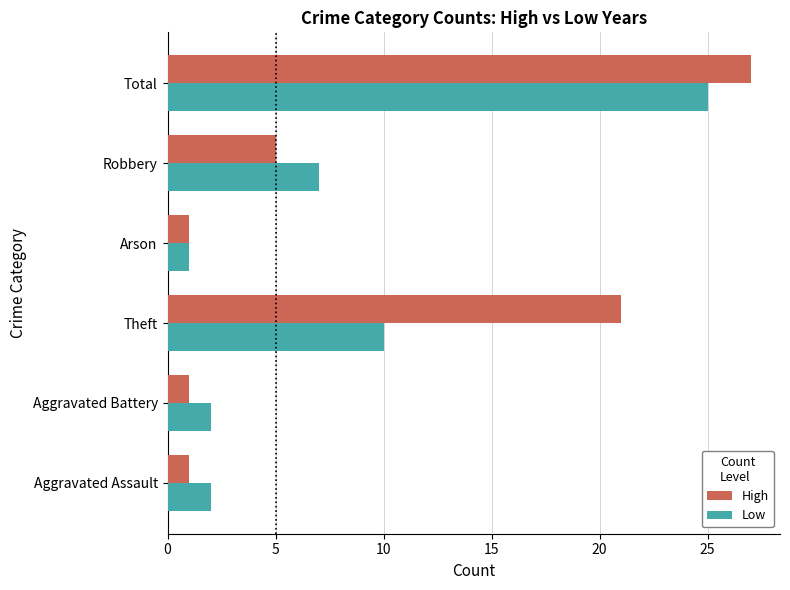

Rank the series by their maximum value, from highest to lowest.

High, Low